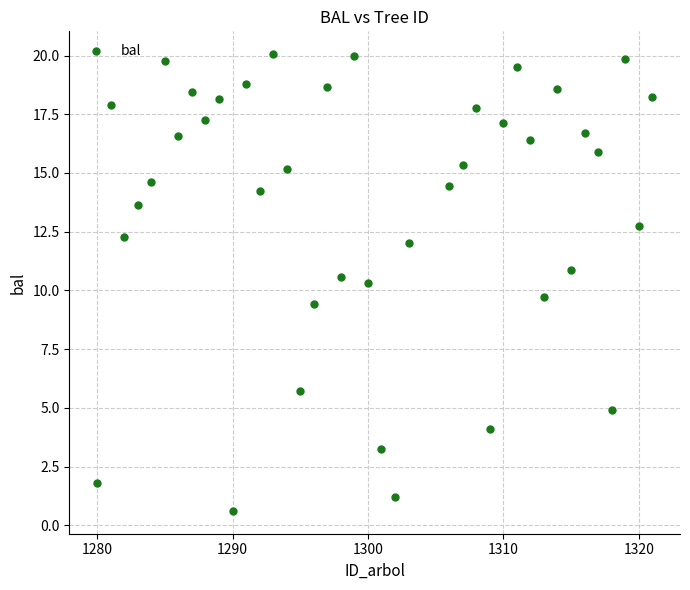

What is the range of X values (max minus min)?

41.0